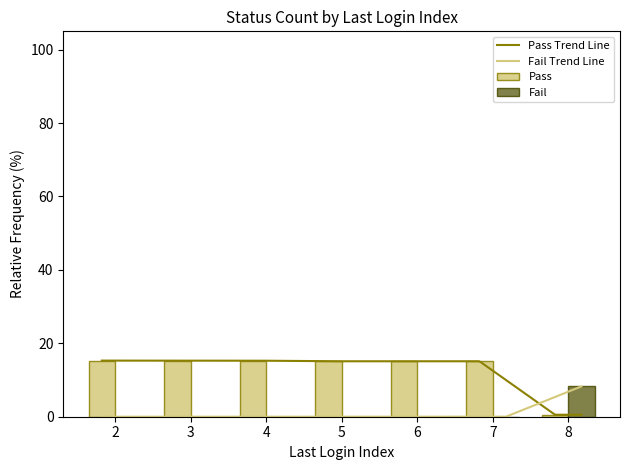

What is the sum of all Fail values?

8.3